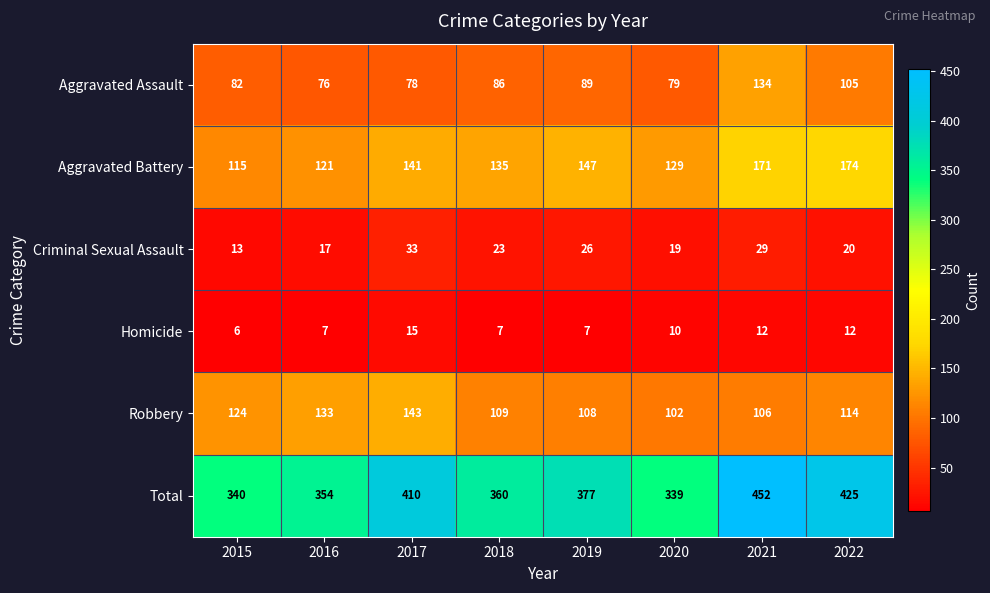

What is the difference between the maximum and minimum values in the Criminal Sexual Assault series?

20